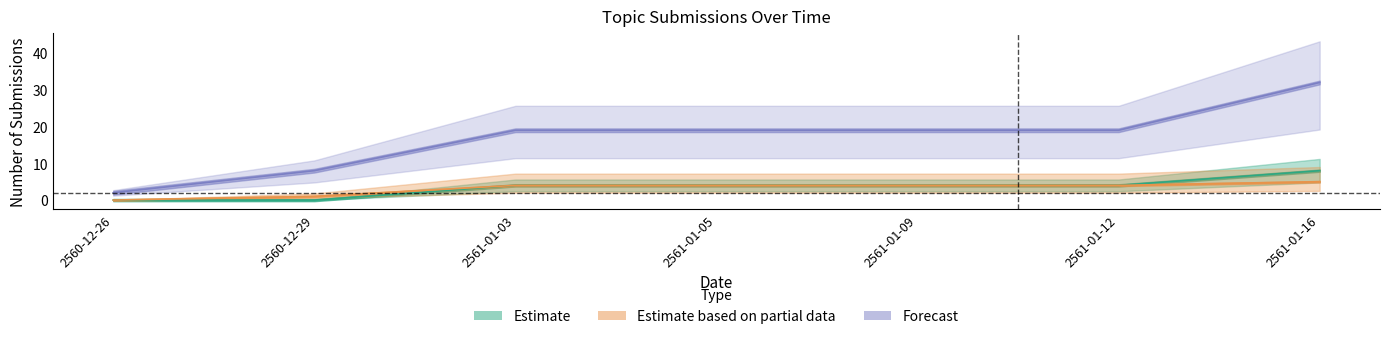

At which label does Computing Theory first exceed 4?

2561-01-16